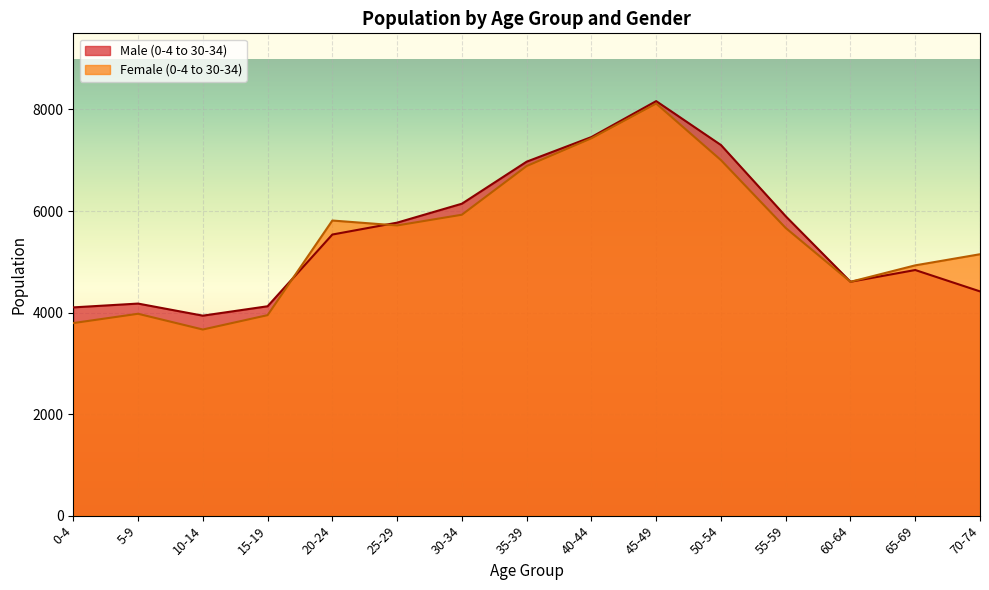

What is the label of the 15th point from the right?

0-4